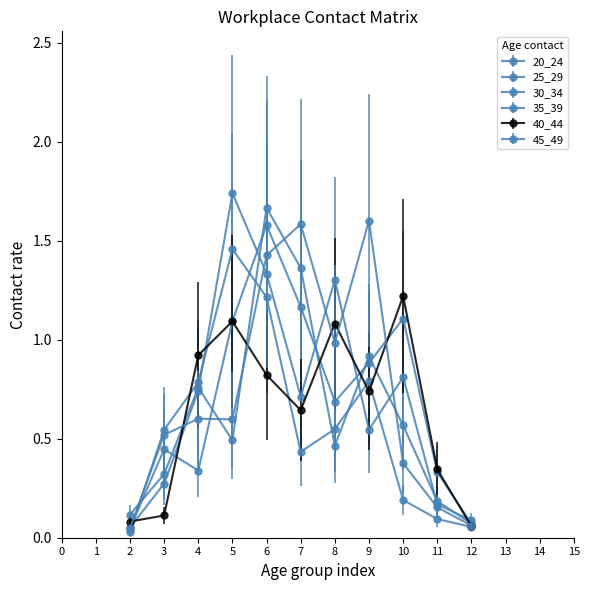

What is the difference between the maximum and minimum values in the 20_24 series?

1.5